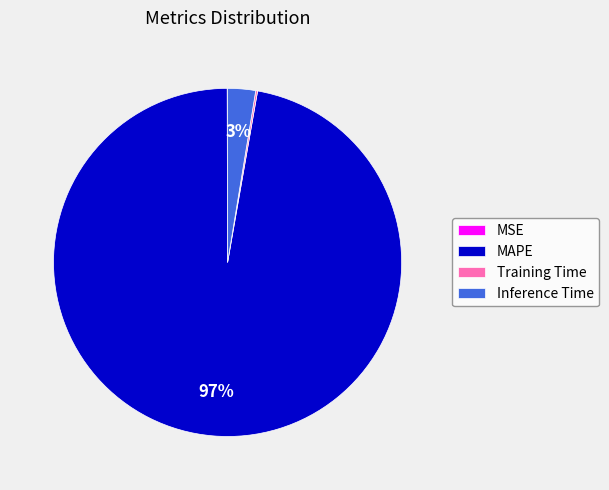

Which category has the biggest portion of the pie?

MAPE